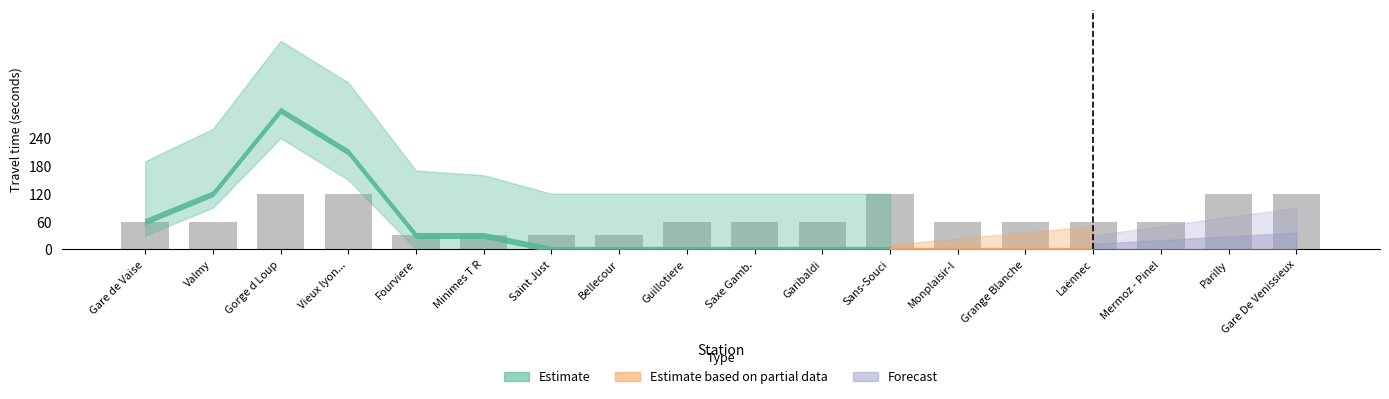

What is the label of the 5th bar from the right?

Grange Blanche